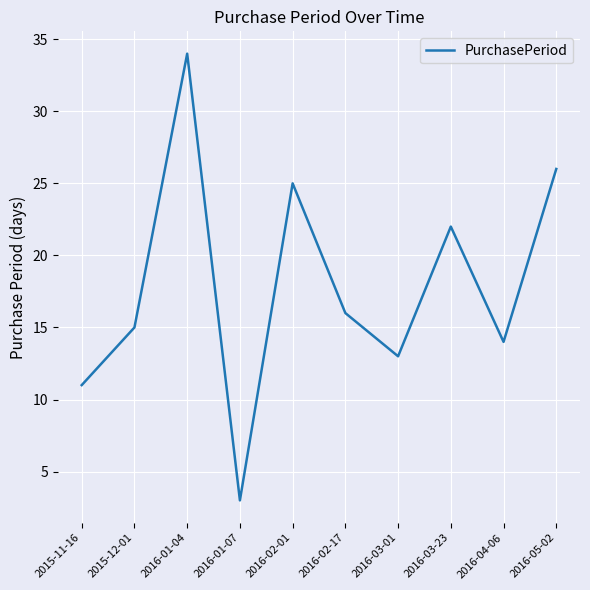

What position from the left is 2016-05-02?

10